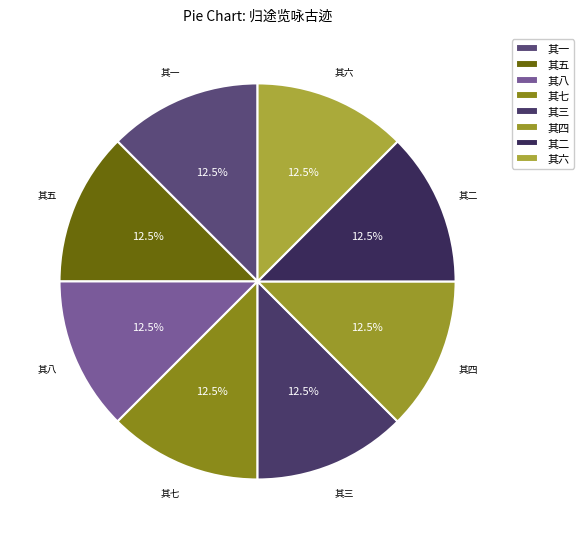

Is there a majority slice in this chart?

No